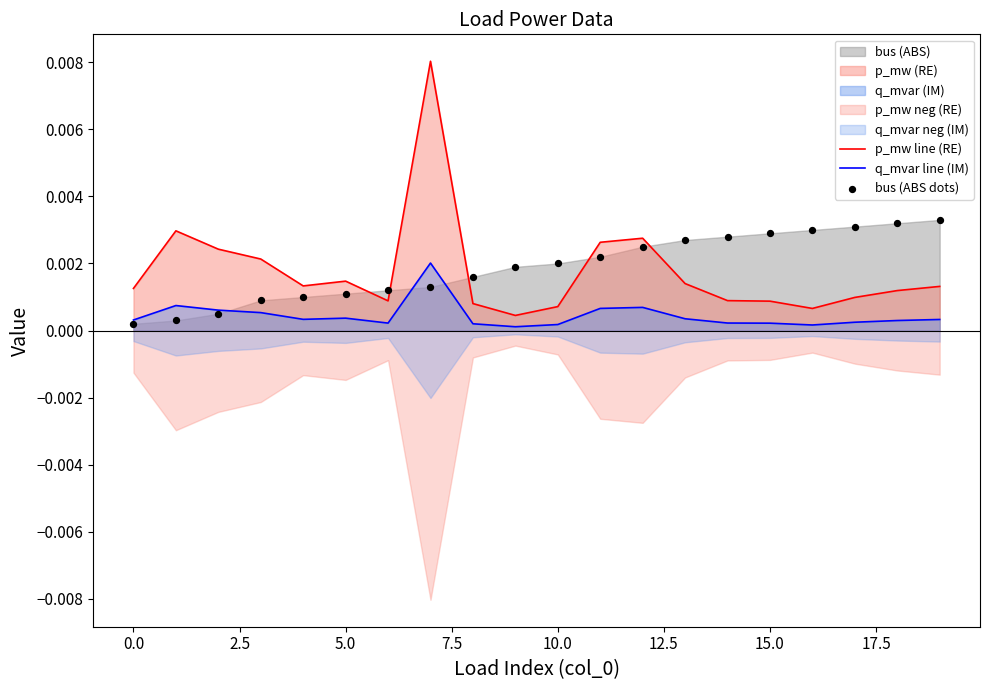

Is the value of p_mw line (RE) at 13 greater than the value of q_mvar line (IM) at 10.0?

Yes